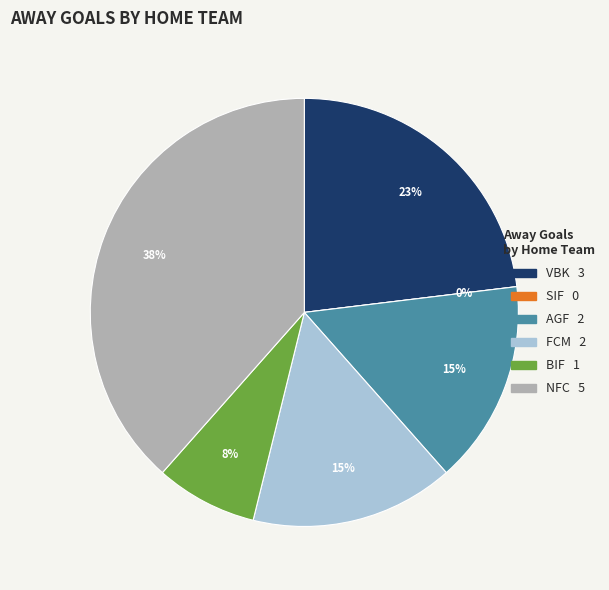

What percentage is the AGF slice, to the nearest percent?

15%